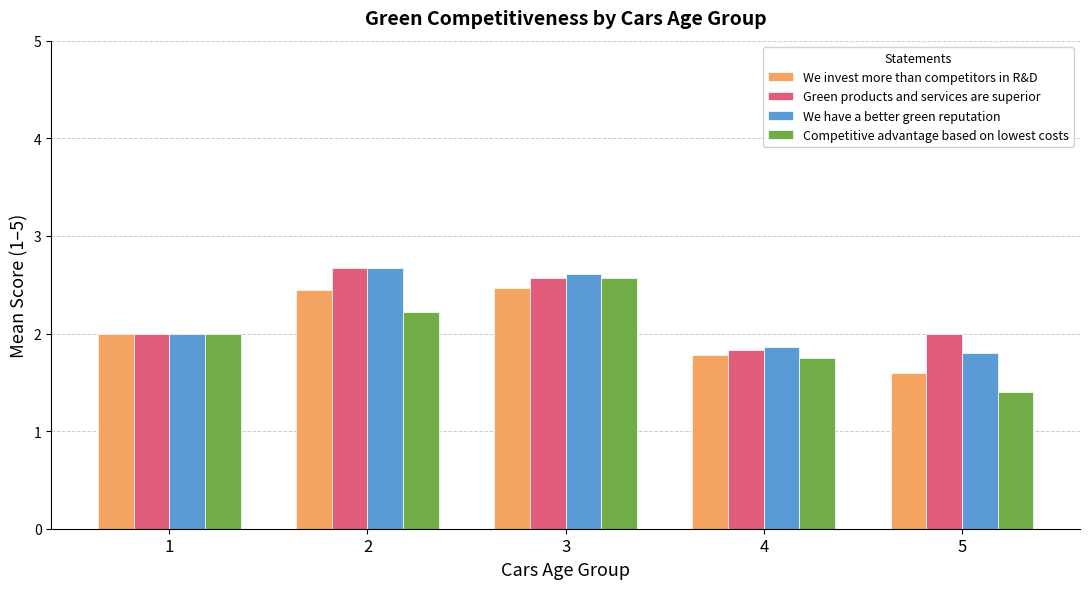

Which series changed the most between 2 and 4?

Green products and services are superior